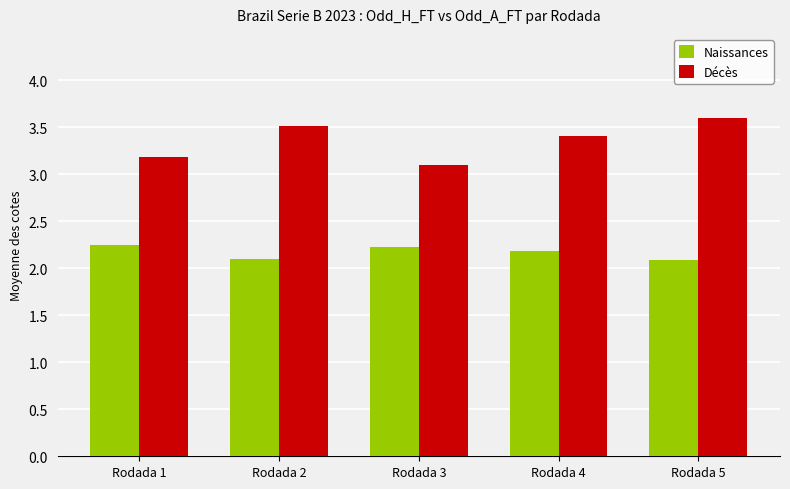

What is the spread (max minus min) of values at Rodada 4?

1.2